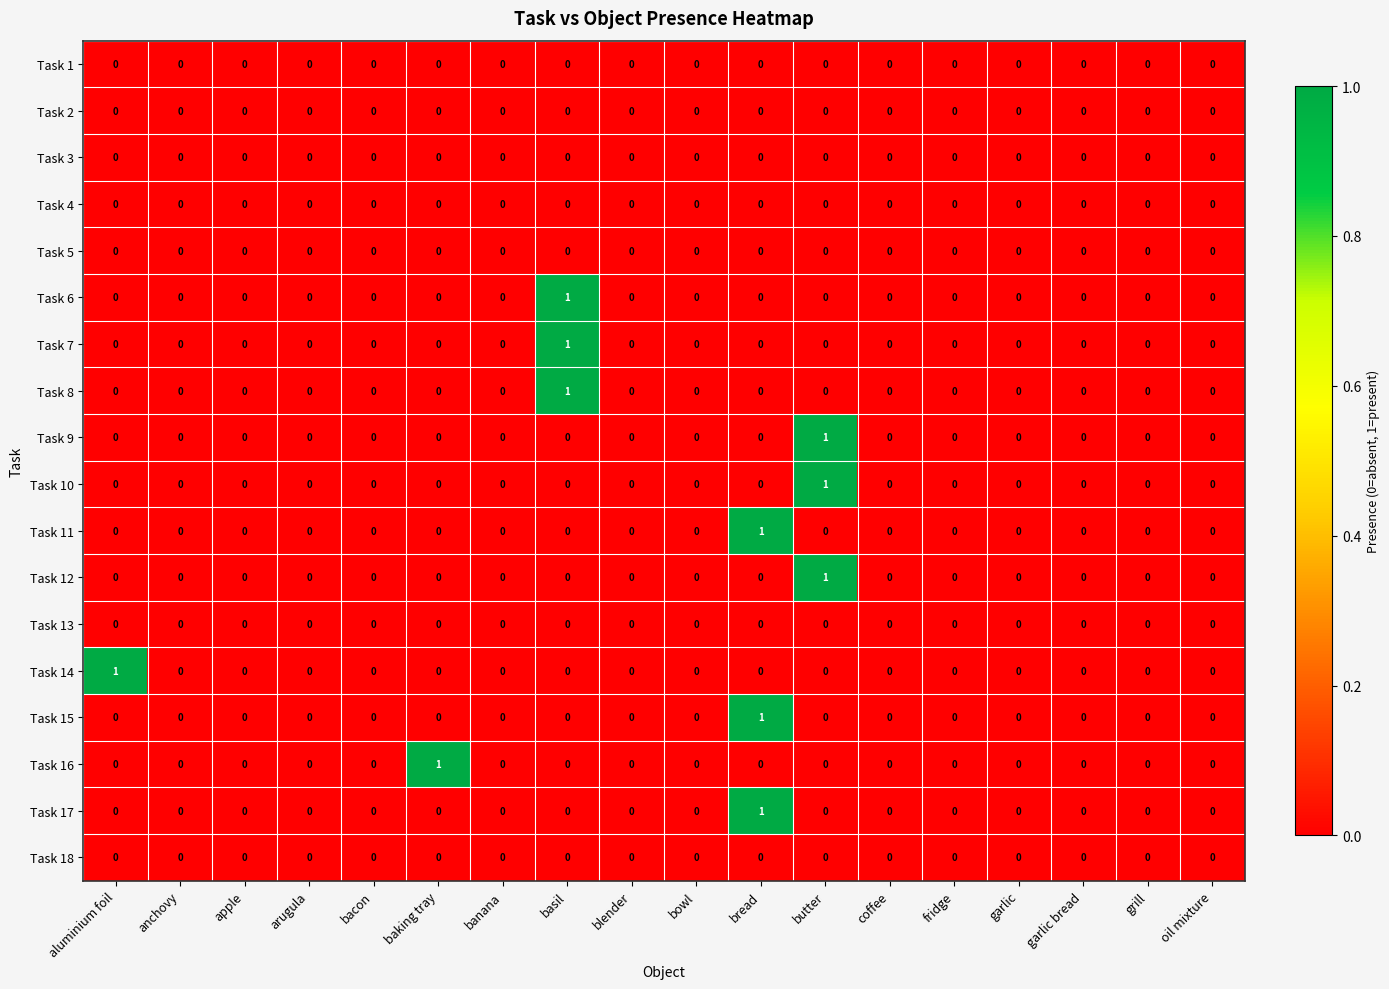

What is the spread (max minus min) of values at basil?

1